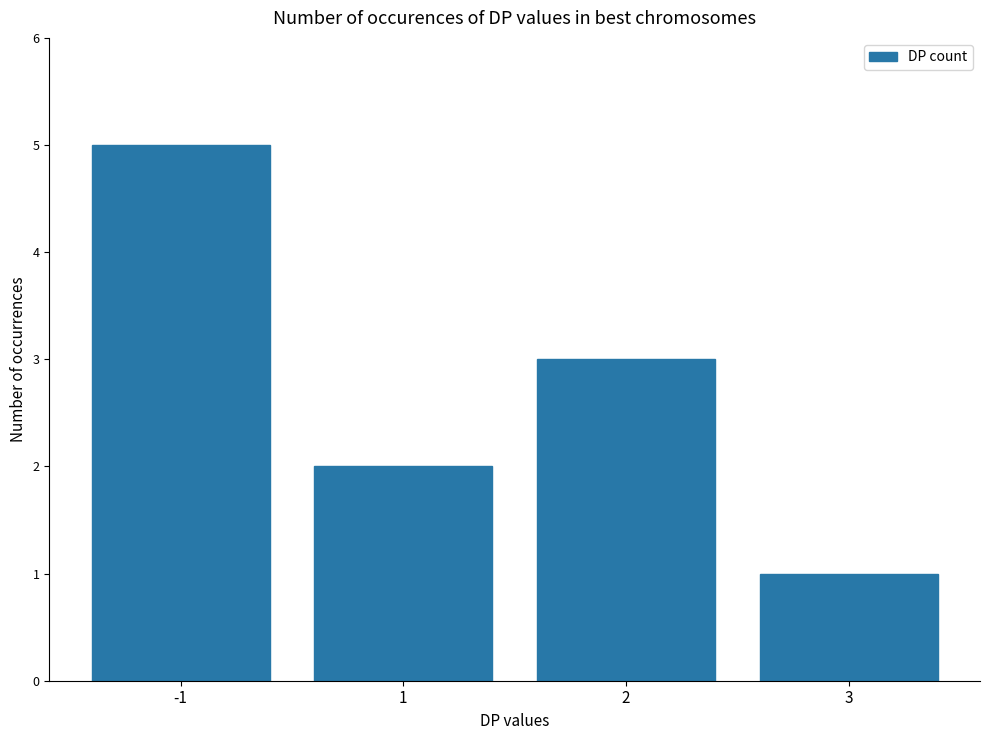

What is the difference between the maximum and minimum values?

4